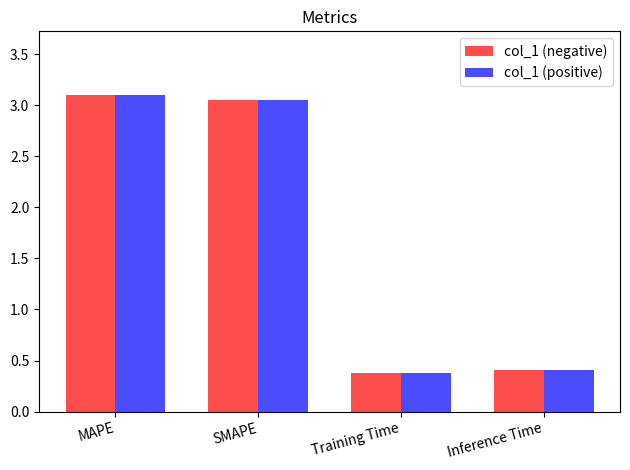

What is the minimum value shown in the chart?

0.4